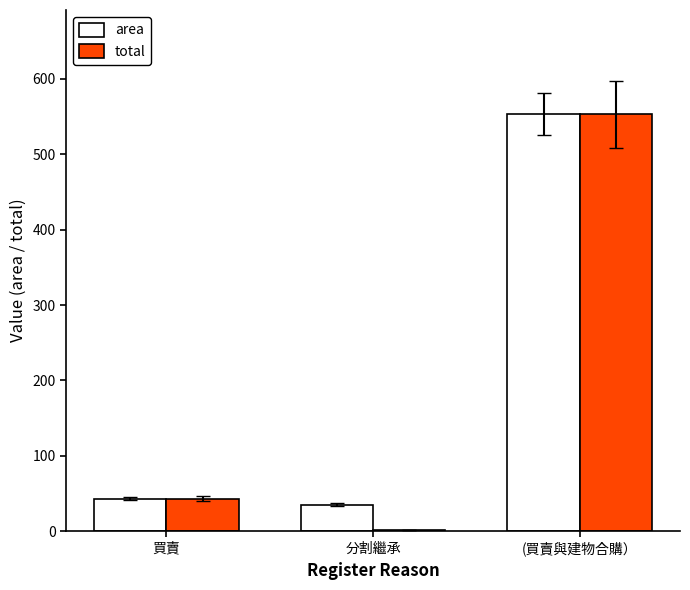

Reading right to left, transcribe all the data shown in this chart.

area: 553.0	35.4	43.4
total: 553.0	2.0	43.4